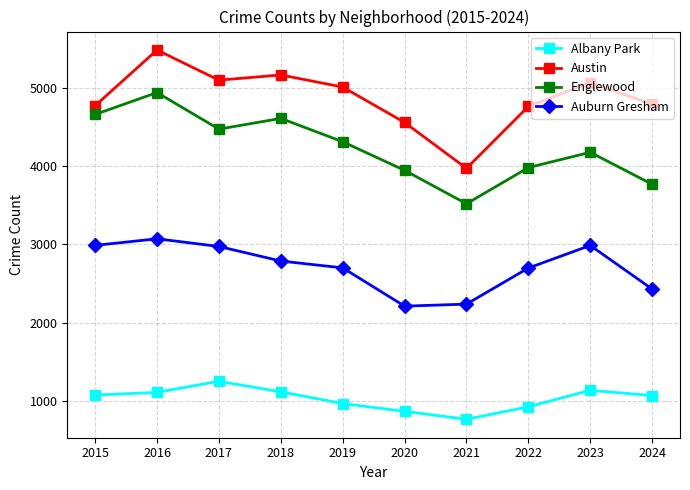

What is the difference between the maximum and minimum values in the Auburn Gresham series?

860